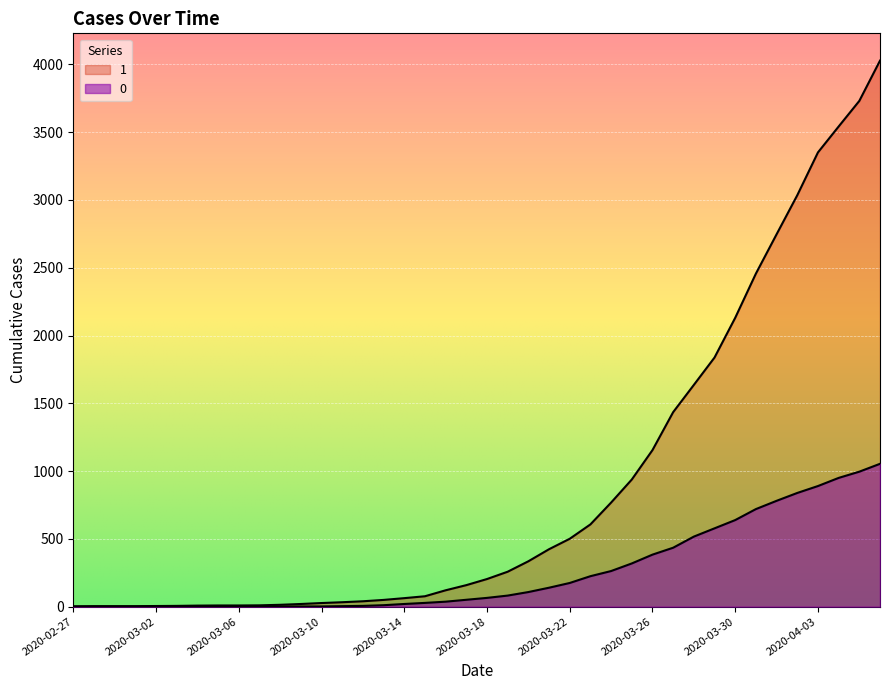

Does the chart display data point markers on the line(s)?

No